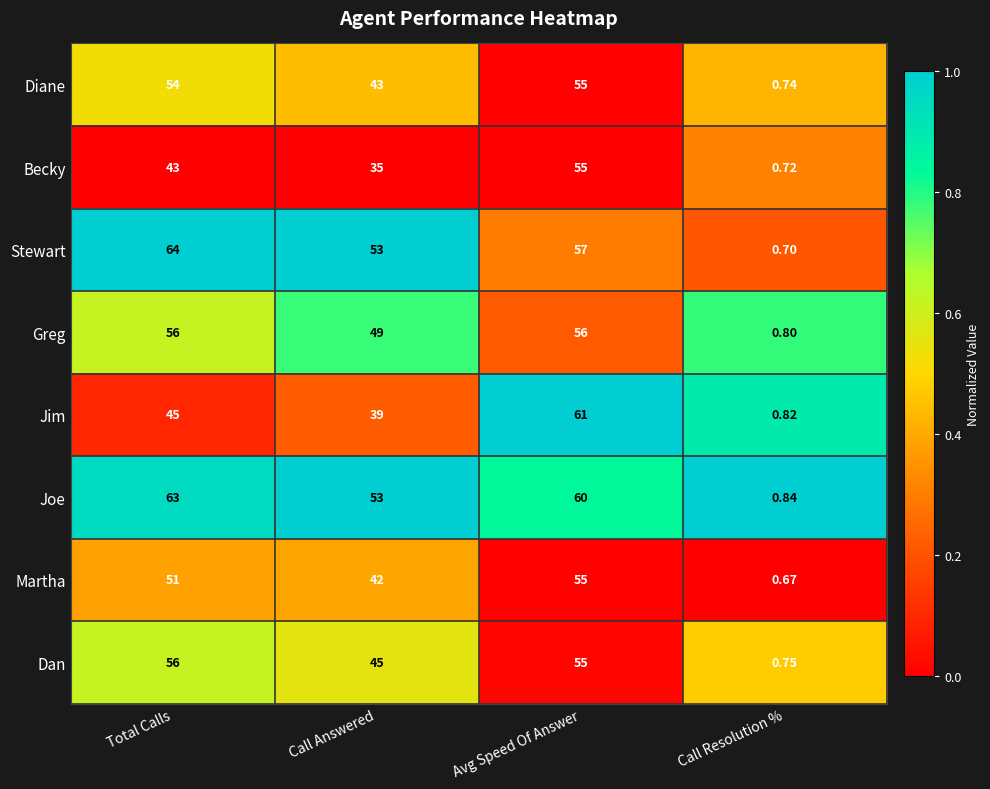

At which label does Joe reach its minimum?

Call Resolution %